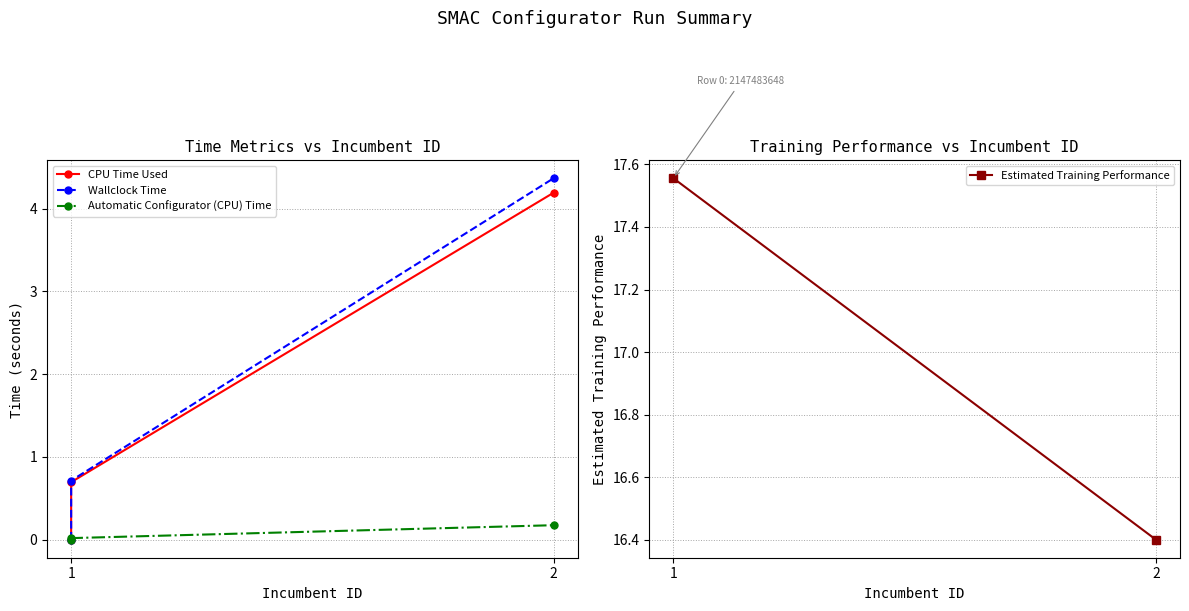

The value of Automatic Configurator (CPU) Time at 2 is 0.2. True or false?

True